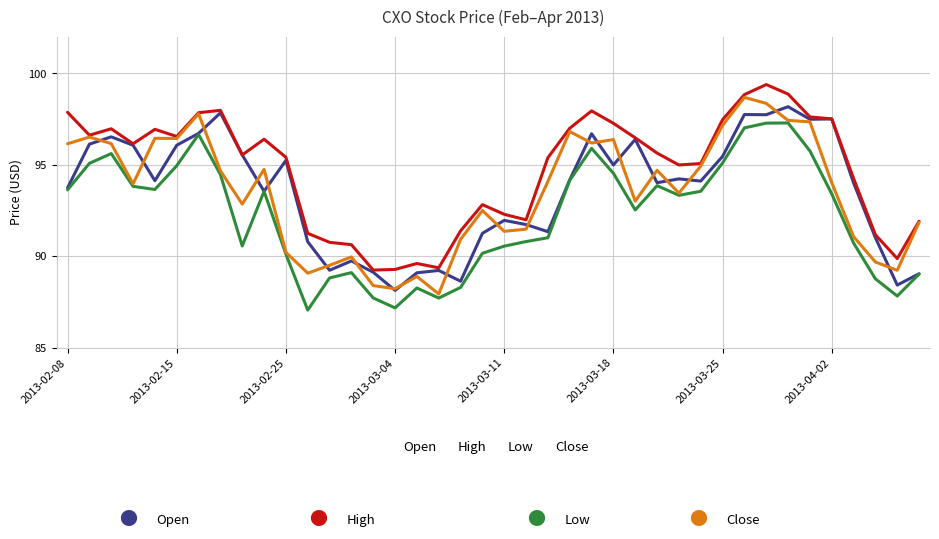

What is the highest value of the Close series?

98.7